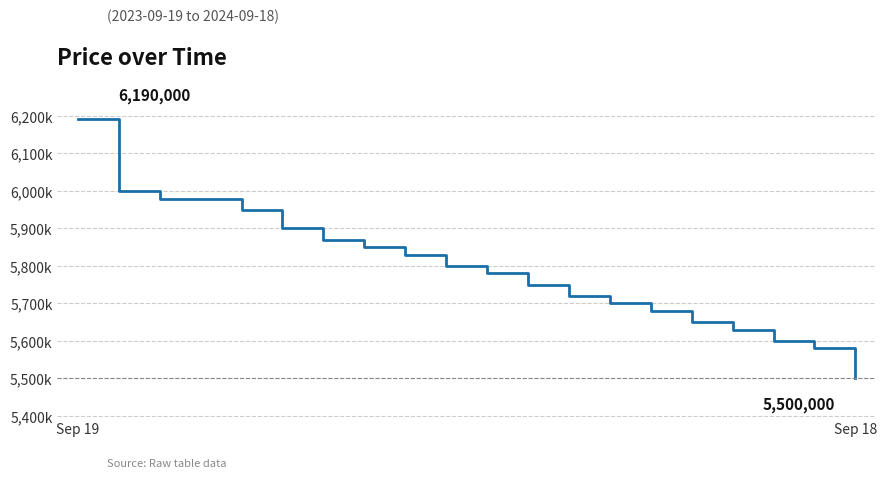

What is the greatest value displayed?

6190000